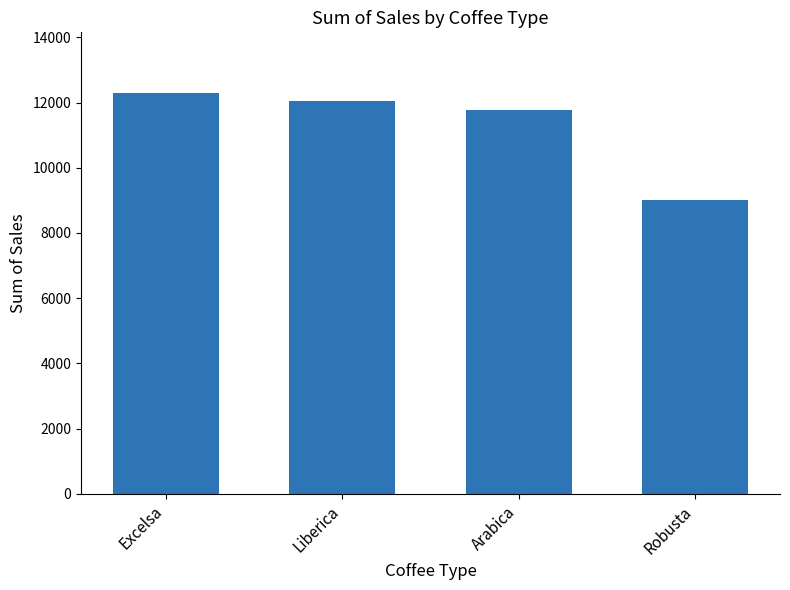

What is the label of the 4th bar from the left?

Robusta